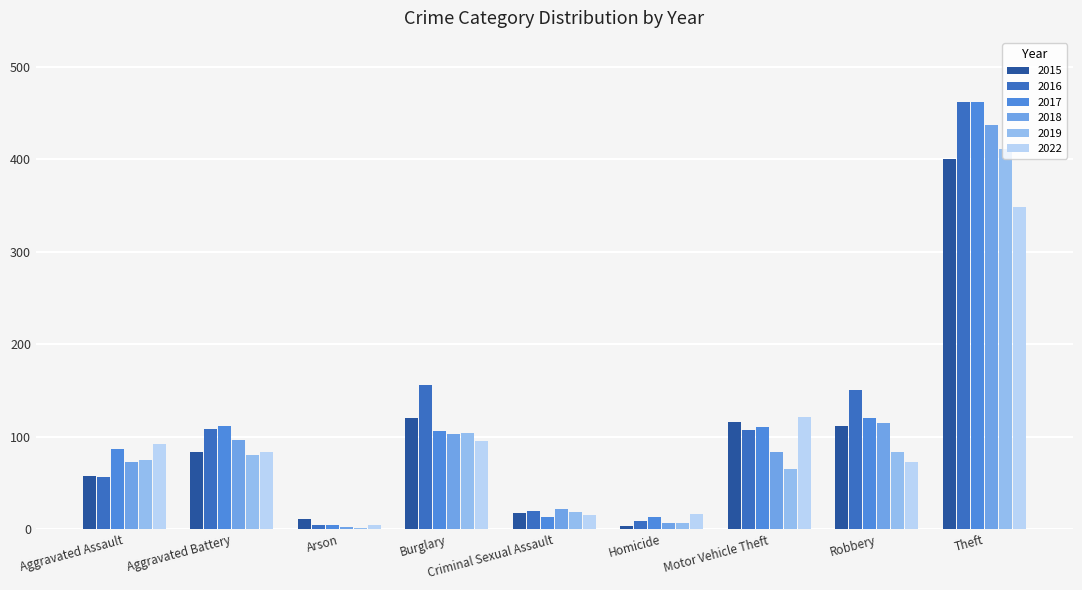

True or false: 2015 has a value of 40 at Aggravated Assault.

False